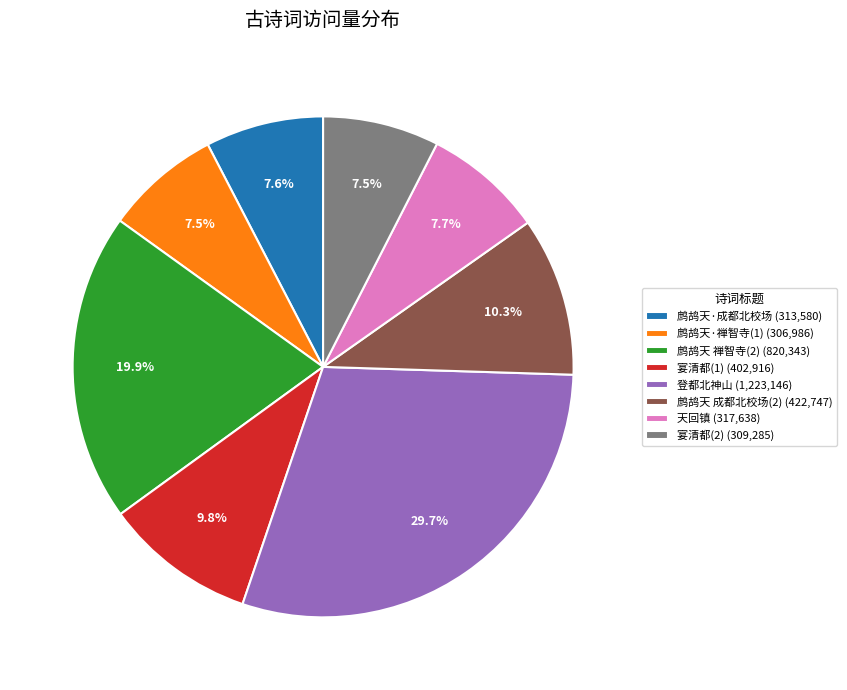

Combined, do 鹧鸪天 成都北校场(2) (422,747) and 宴清都(2) (309,285) account for over 50%?

No